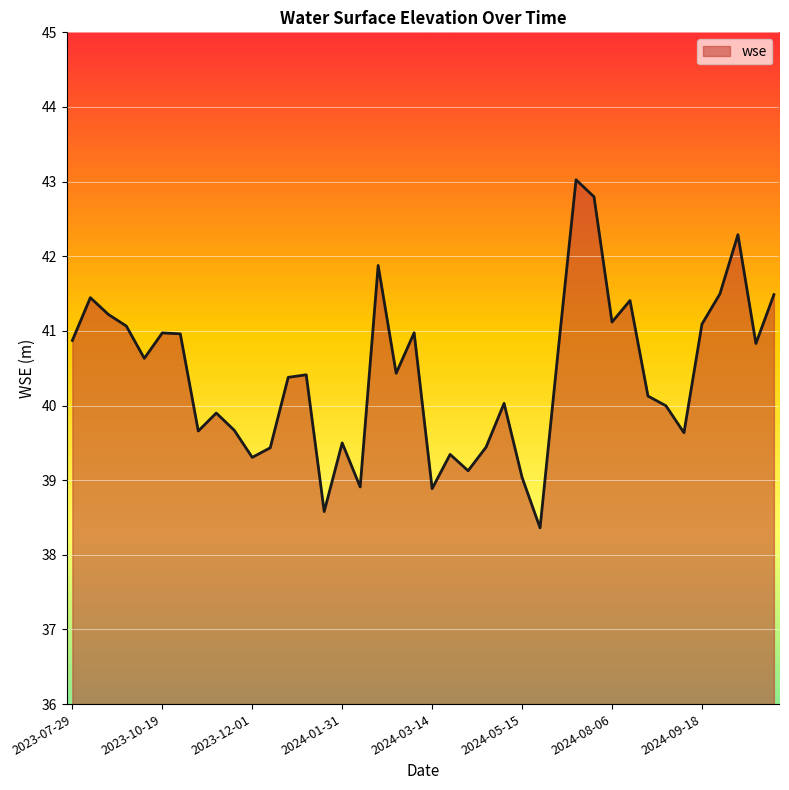

What is the greatest value displayed?

43.0